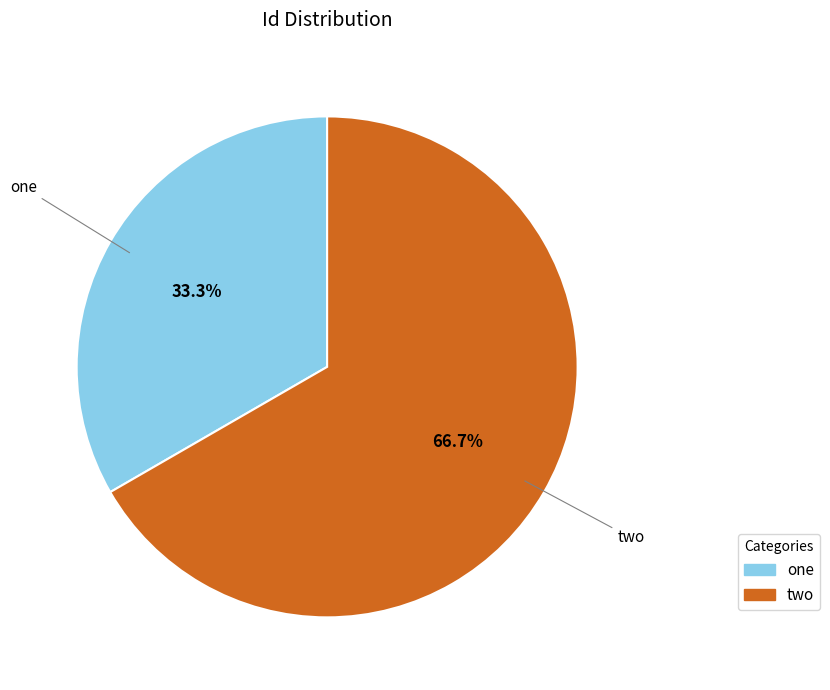

The two slice represents 67% of the pie. True or false?

True